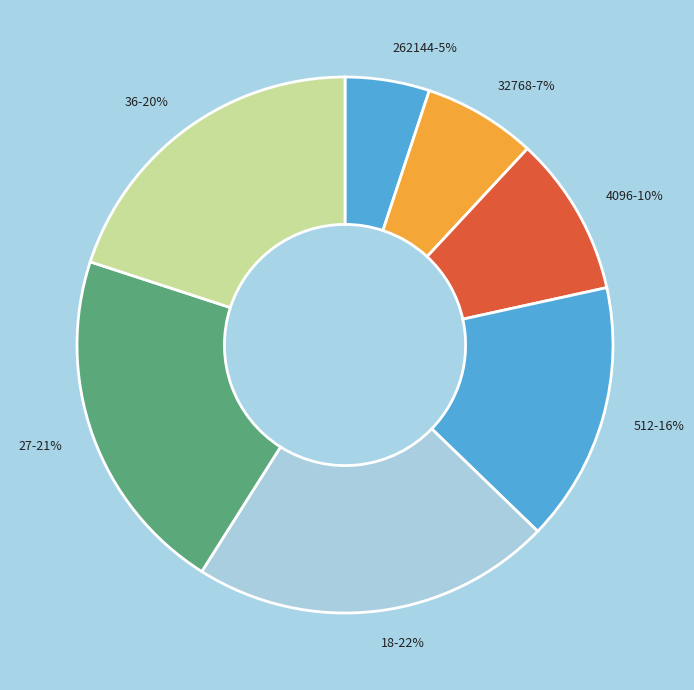

Combined, do 512 and 36 account for over 50%?

No